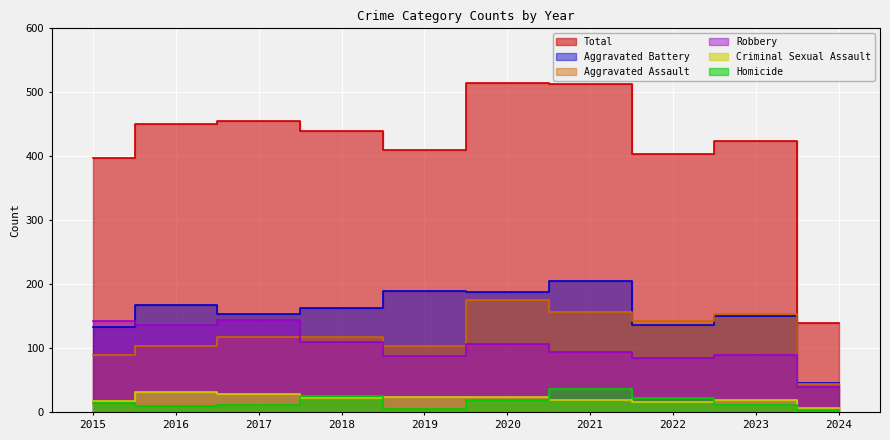

What is the sum of all Aggravated Battery values?

1535